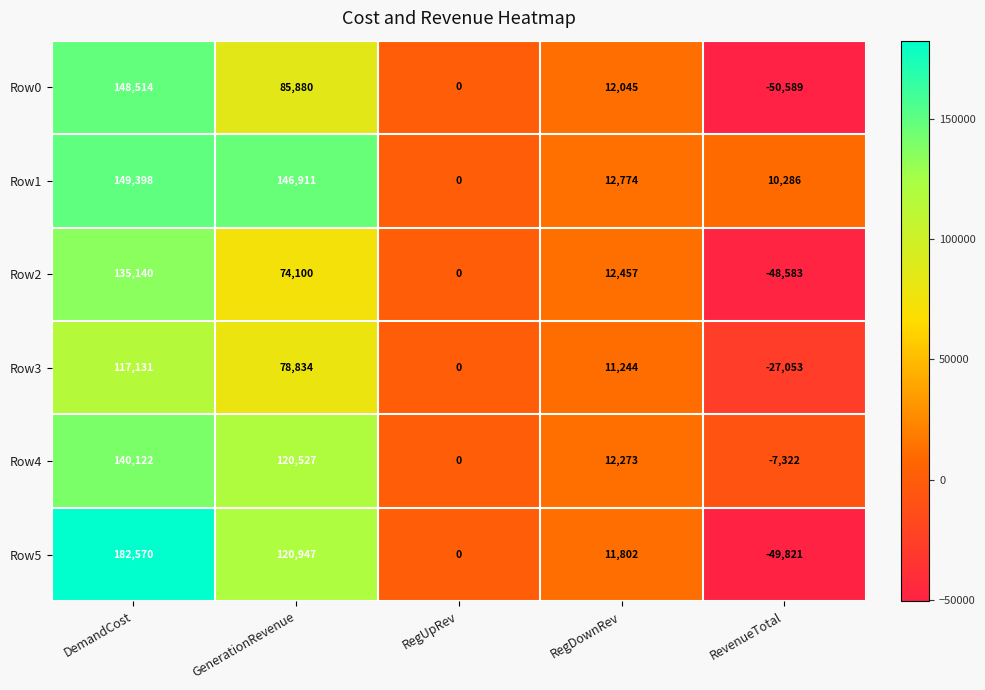

At which category is the sum across all series the highest?

DemandCost